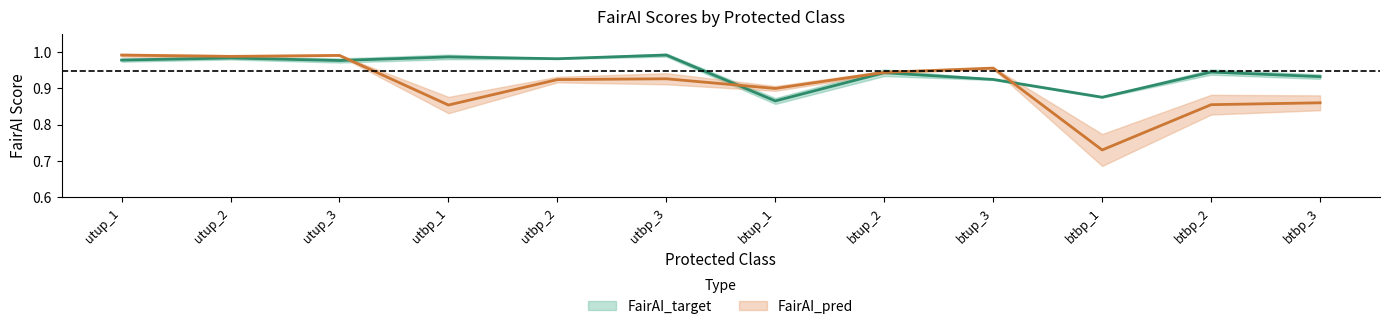

Reading right to left, extract all data points from this chart.

FairAI_target: btbp_3=0.9	btbp_2=0.9	btbp_1=0.9	btup_3=0.9	btup_2=0.9	btup_1=0.9	utbp_3=1.0	utbp_2=1.0	utbp_1=1.0	utup_3=1.0	utup_2=1.0	utup_1=1.0
FairAI_pred: btbp_3=0.9	btbp_2=0.9	btbp_1=0.7	btup_3=1.0	btup_2=0.9	btup_1=0.9	utbp_3=0.9	utbp_2=0.9	utbp_1=0.9	utup_3=1.0	utup_2=1.0	utup_1=1.0